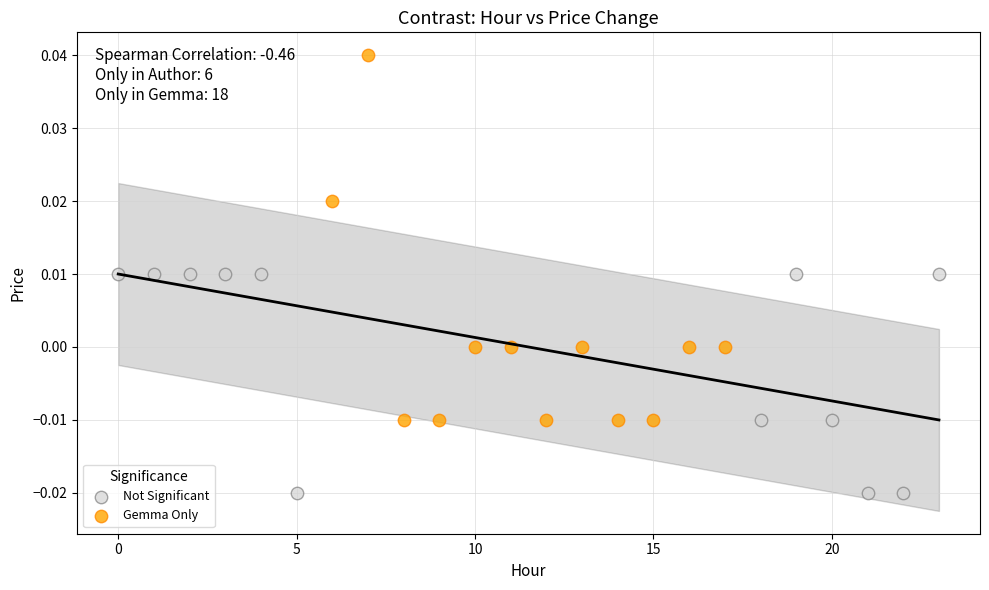

Which series contains the lowest Y value?

Not Significant